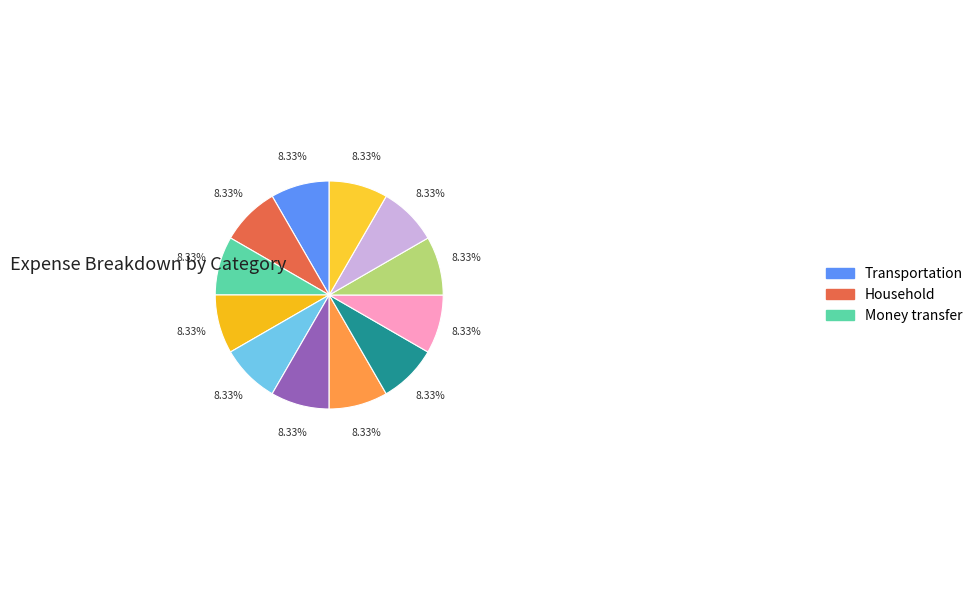

How many slices are in this pie chart?

12